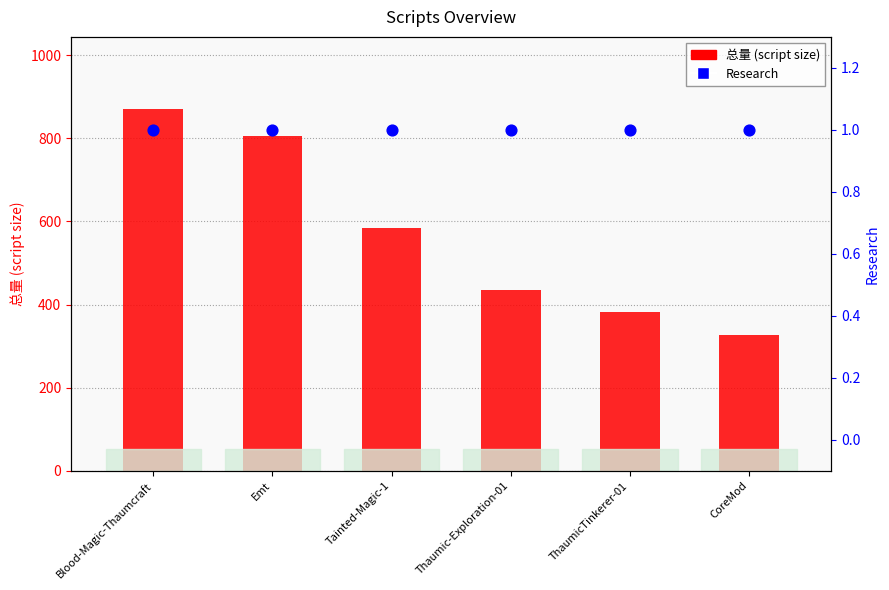

Is the value of 总量 (script size) at ThaumicTinkerer-01 greater than the value of Research at Blood-Magic-Thaumcraft?

Yes